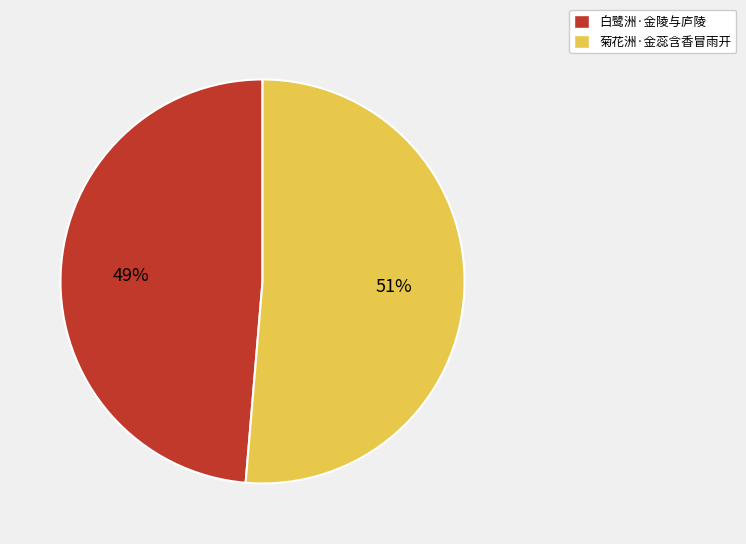

What percentage is the 白鹭洲·金陵与庐陵 slice, to the nearest percent?

49%